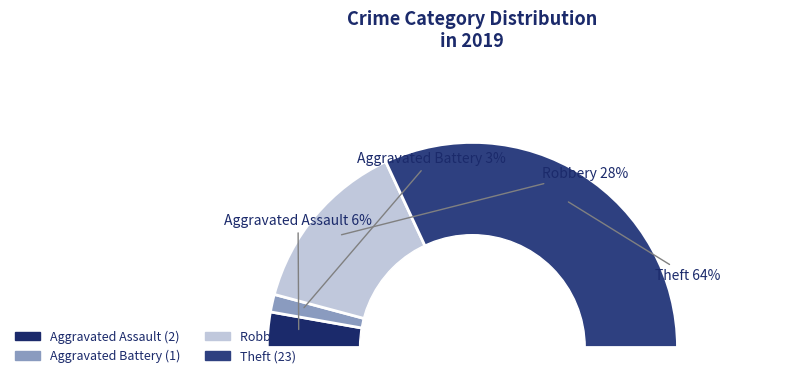

Which slice is the smallest?

Aggravated Battery